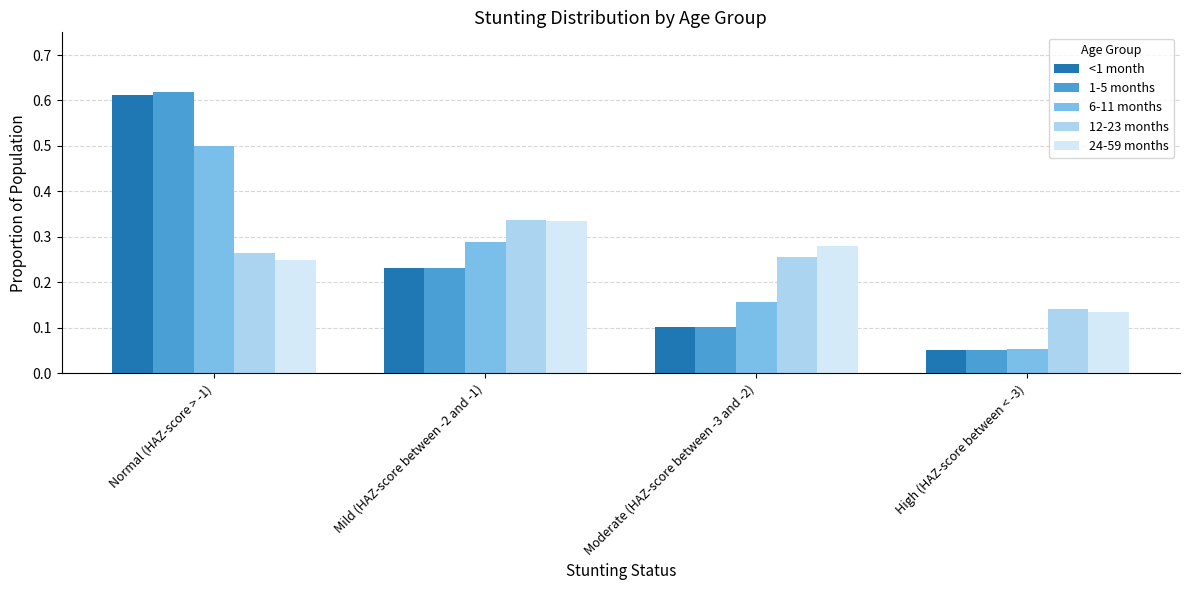

Which series changed the most between Mild (HAZ-score between -2 and -1) and High (HAZ-score between < -3)?

6-11 months